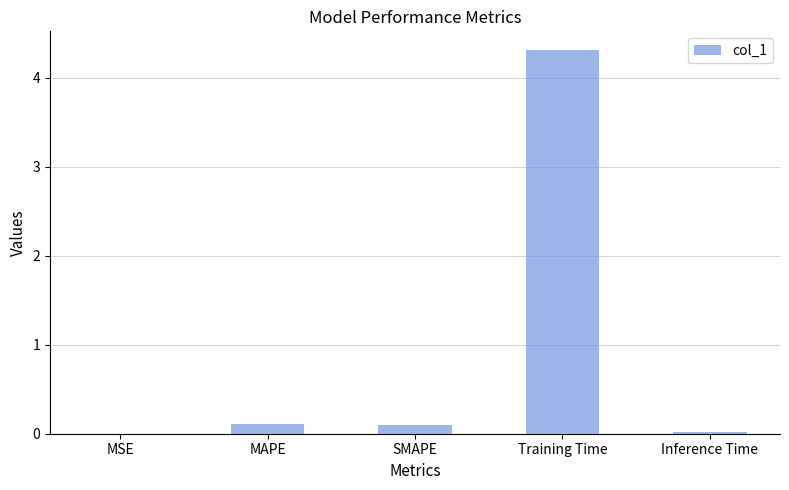

The value at MSE is 0.0. True or false?

True